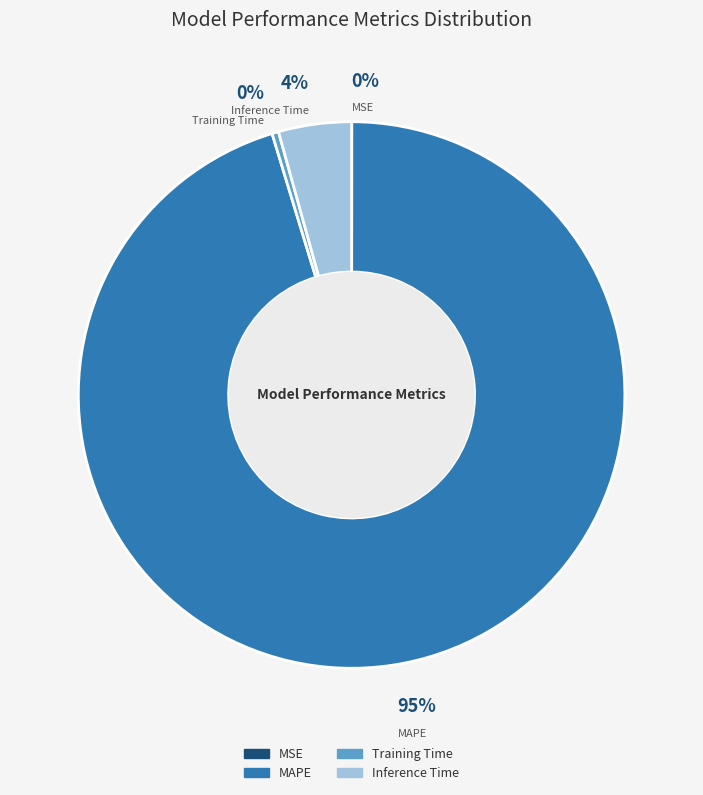

Is the sum of Inference Time and MAPE greater than half?

Yes